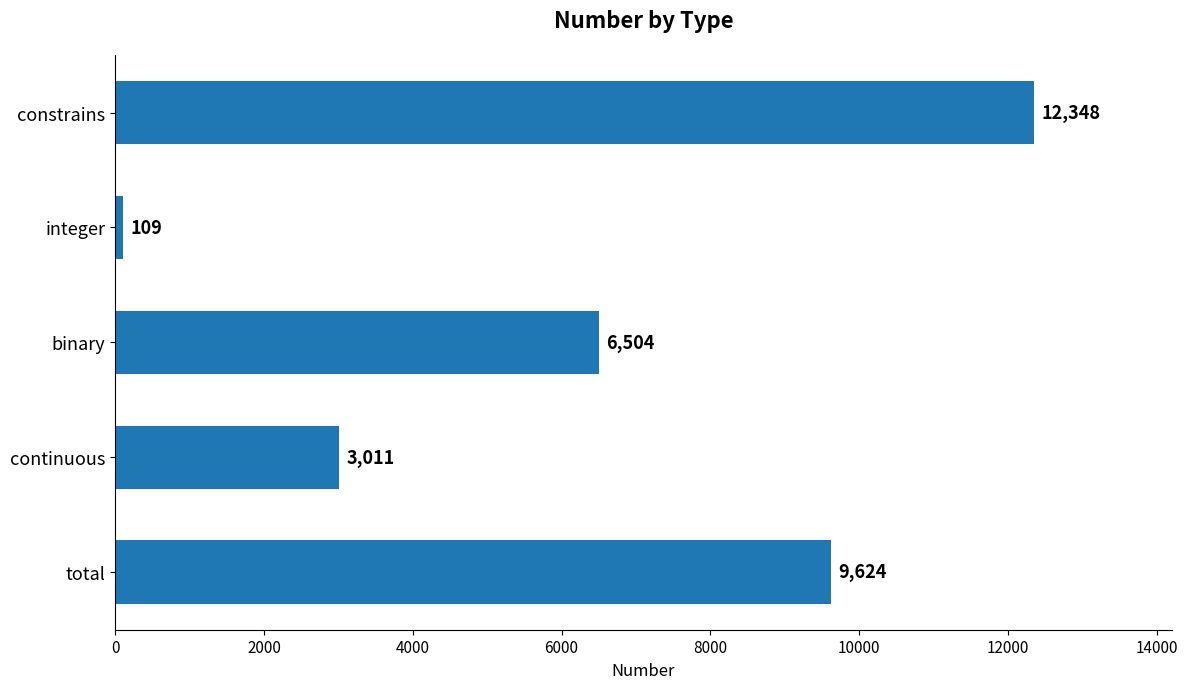

How many values are below 6504?

2